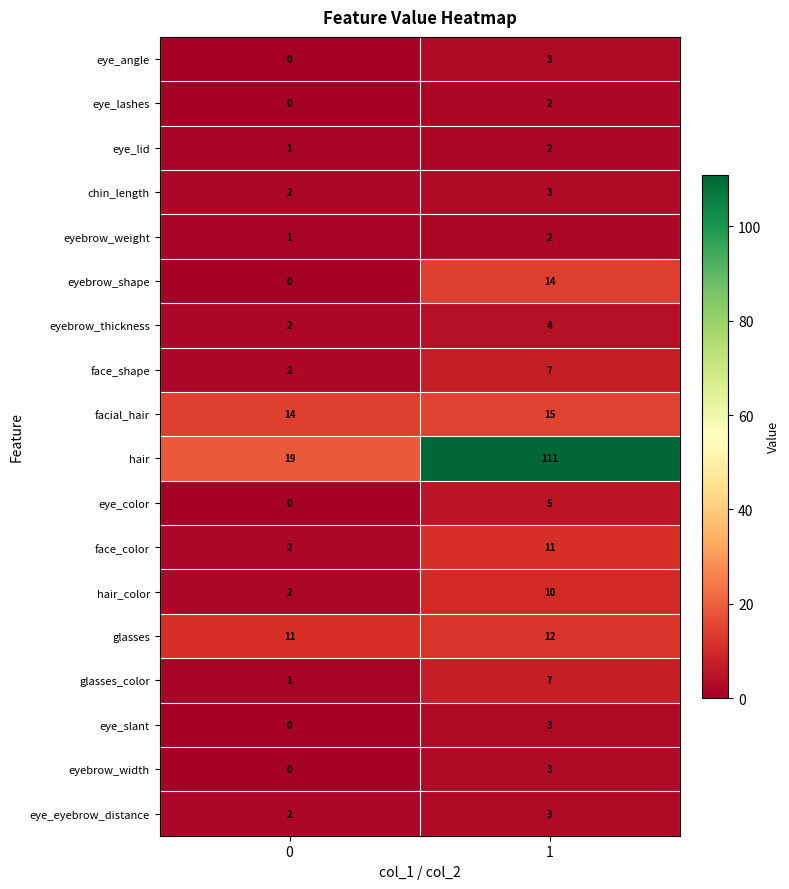

List the labels in order of chin_length value, smallest first.

0, 1